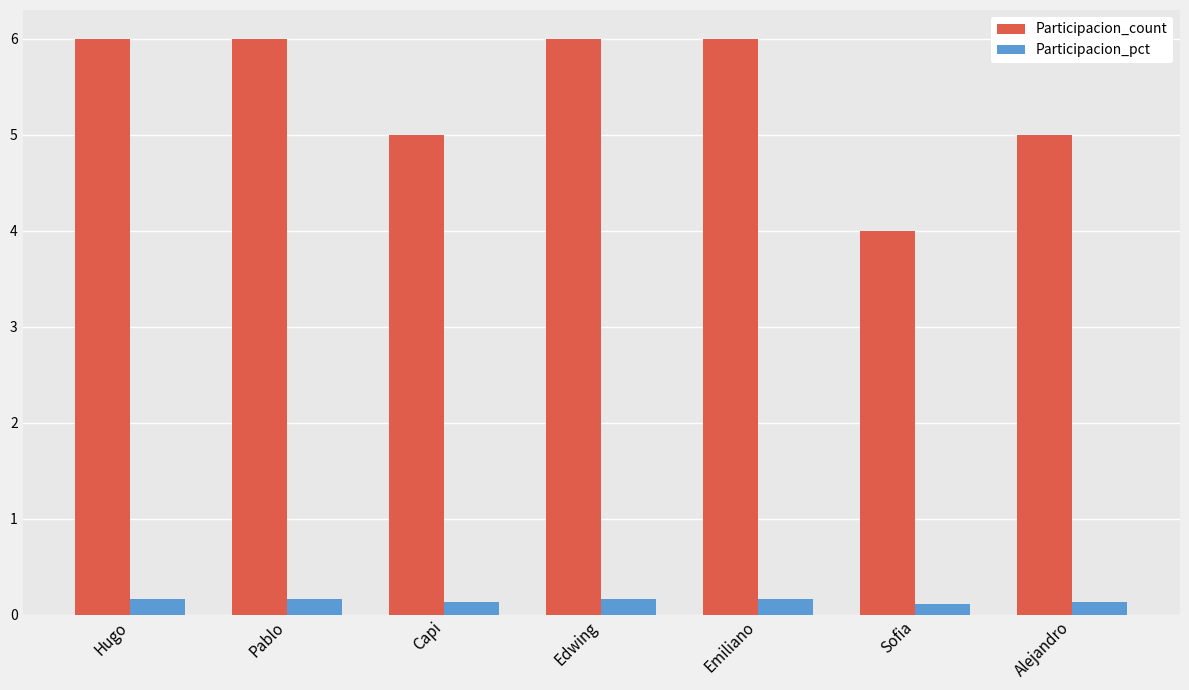

What is the label of the 6th bar from the left?

Sofia